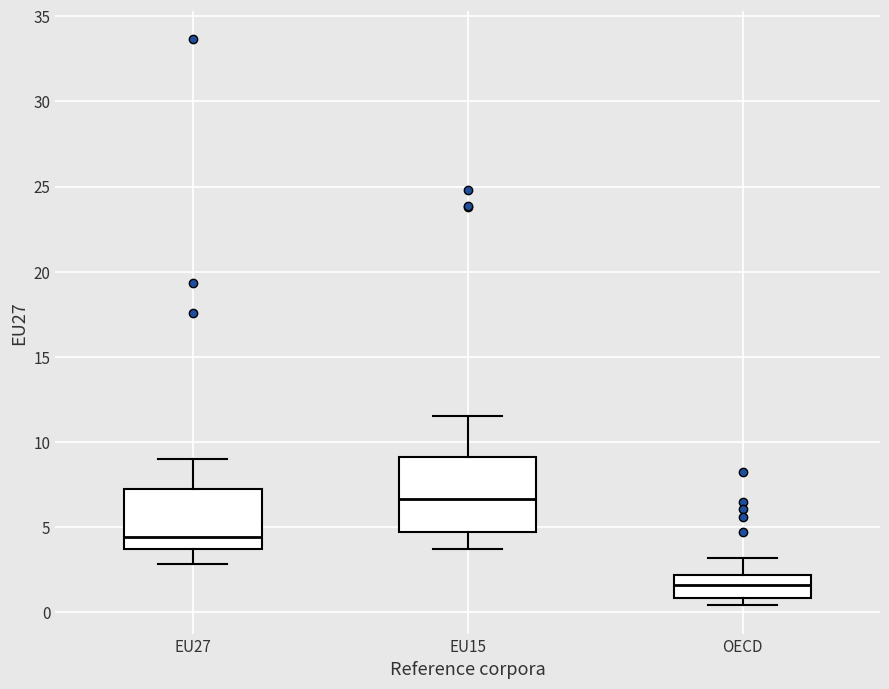

Reading left to right, transcribe this box plot: for each box, give where its median line is, the range the box spans, and where its two whiskers end, as read against the y-axis. The values are not printed on the chart, so give them approximately, as read against the axis.

EU27: median 4.5, box 3.5 to 7.0, whiskers 3.0 to 9.0
EU15: median 6.5, box 4.5 to 9.0, whiskers 3.5 to 11.5
OECD: median 1.5, box 1.0 to 2.0, whiskers 0.5 to 3.0